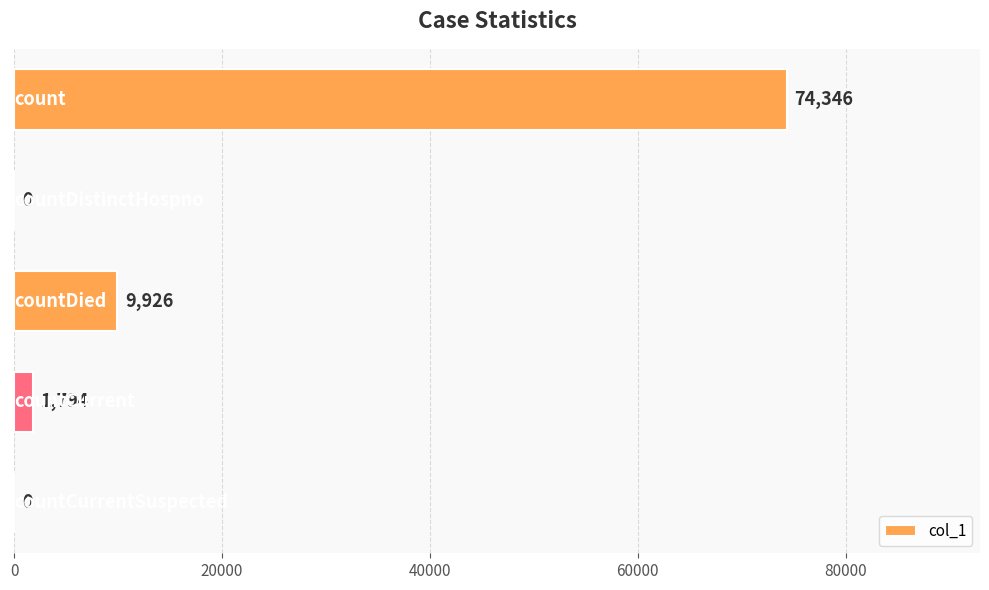

What is the greatest value displayed?

74346